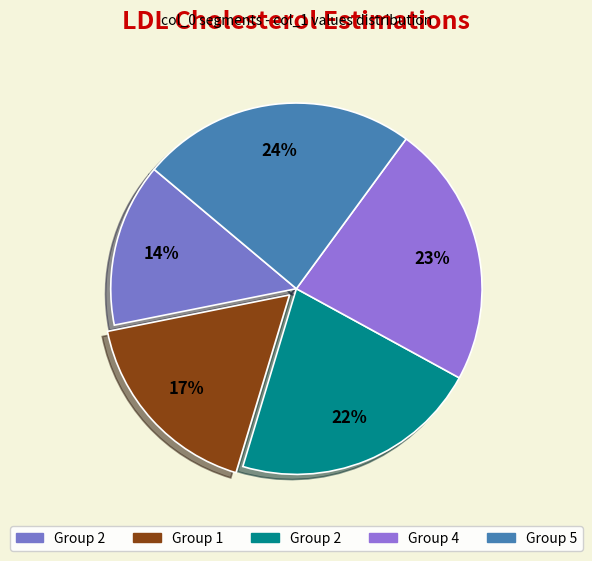

Count the number of slices in the pie.

5